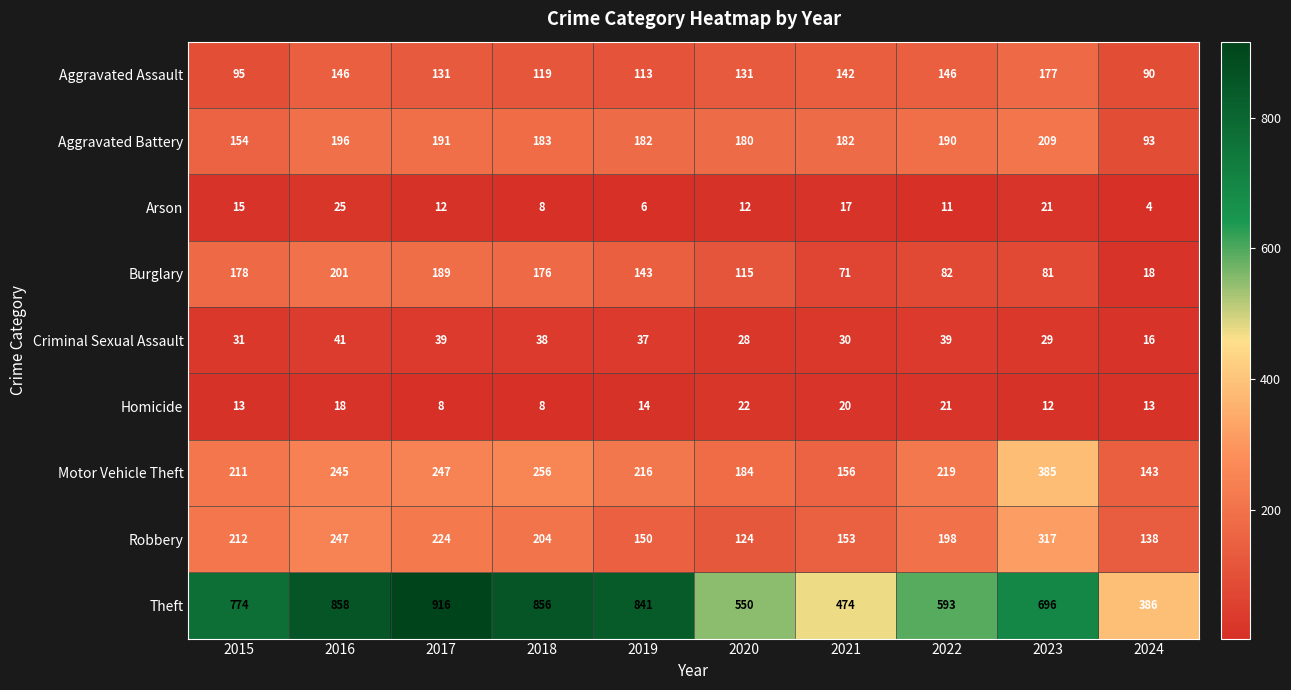

What is the maximum value for Theft?

916